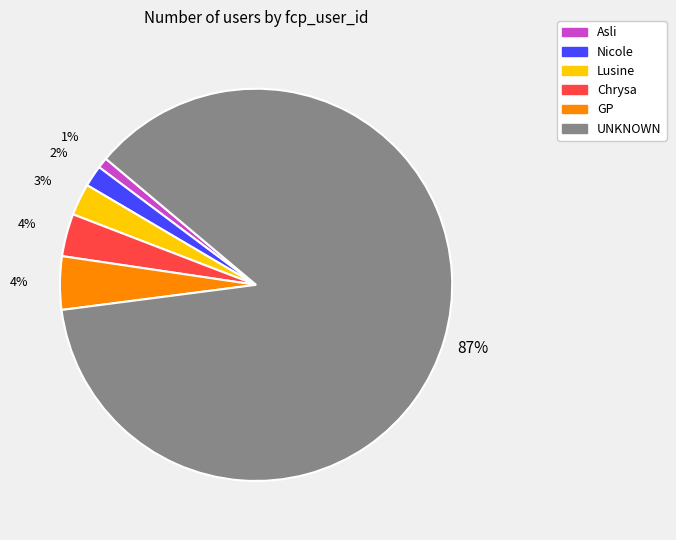

The GP slice represents 4% of the pie. True or false?

True